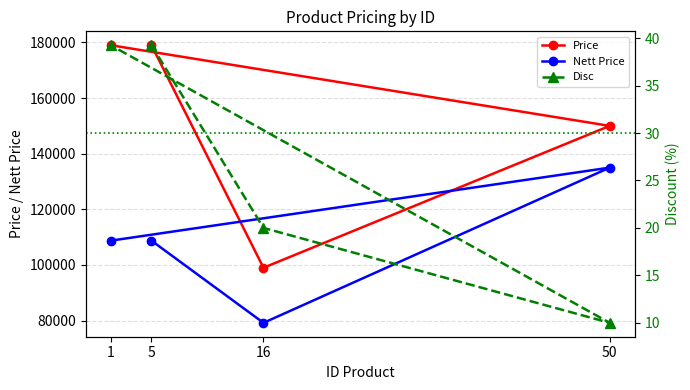

Which has a higher value, 1 or 5?

1